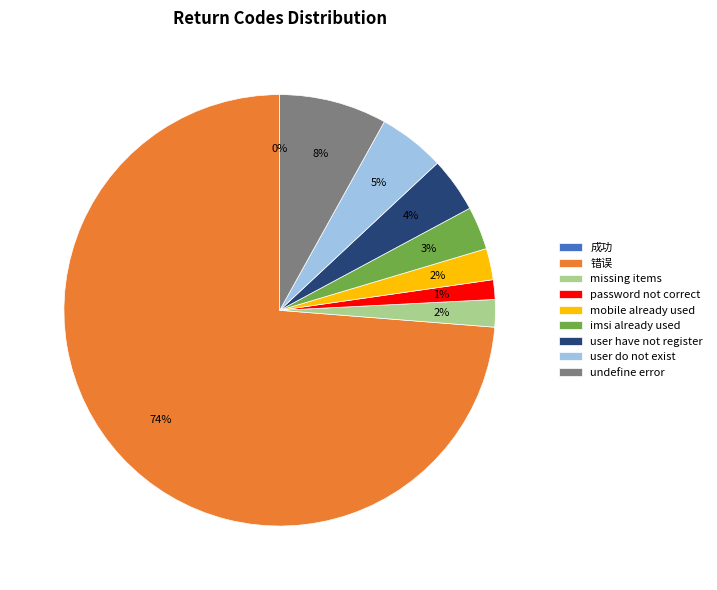

The user have not register slice represents 4% of the pie. True or false?

True